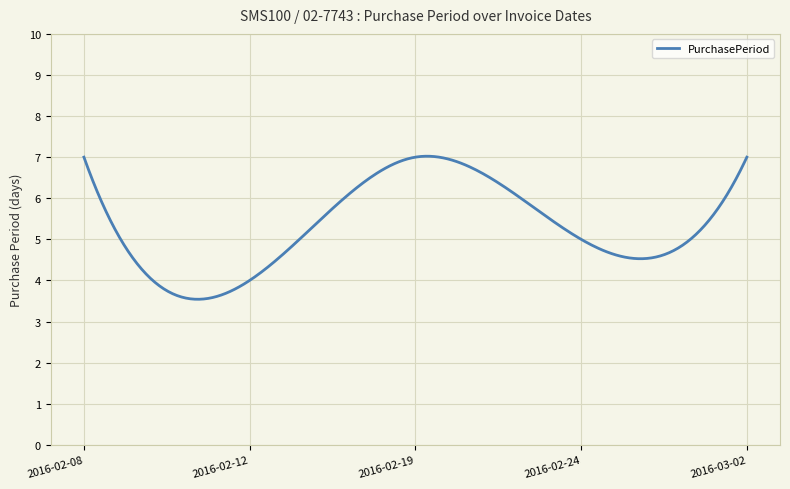

What is the difference between the maximum and minimum values?

3.5